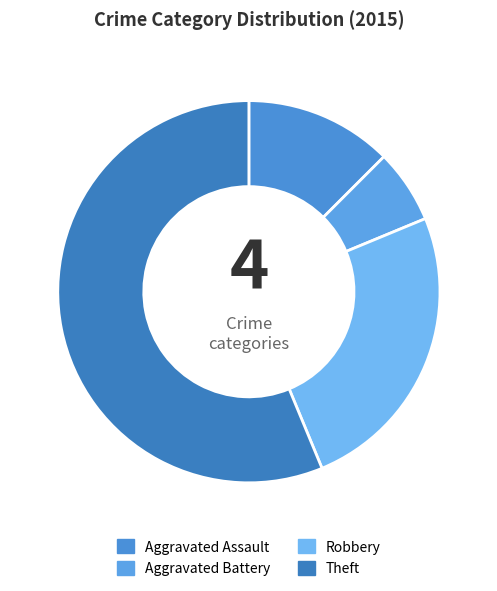

Is the sum of Robbery and Aggravated Battery greater than half?

No